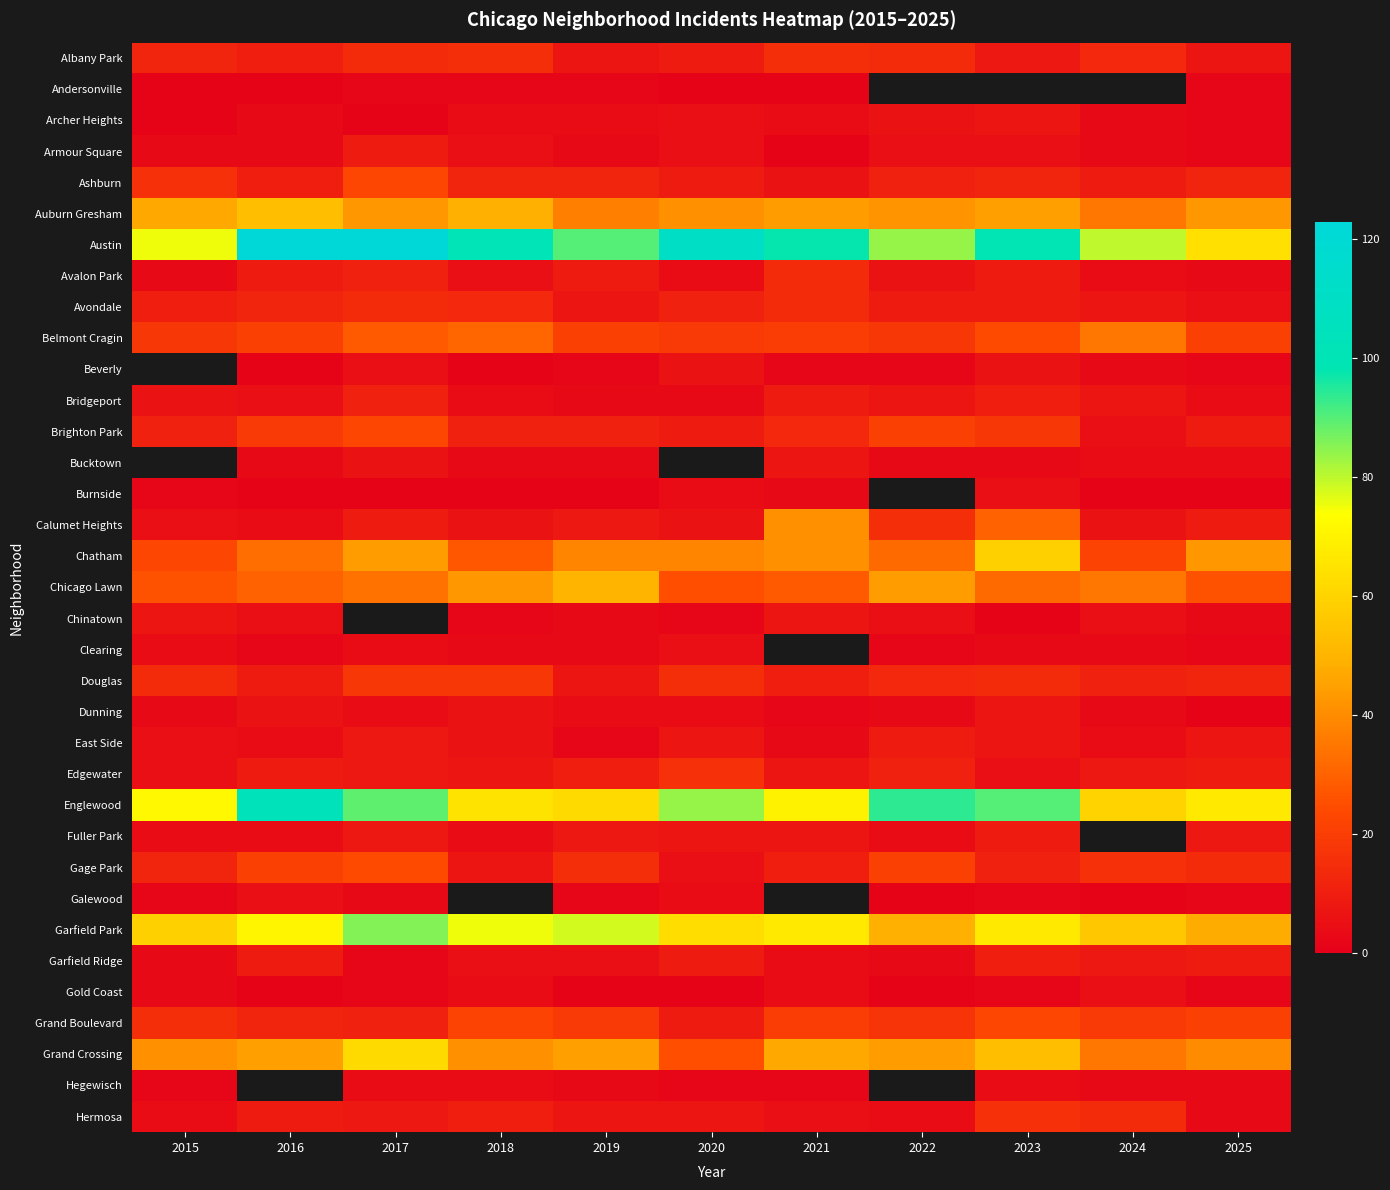

Which series has the widest spread of values?

Austin